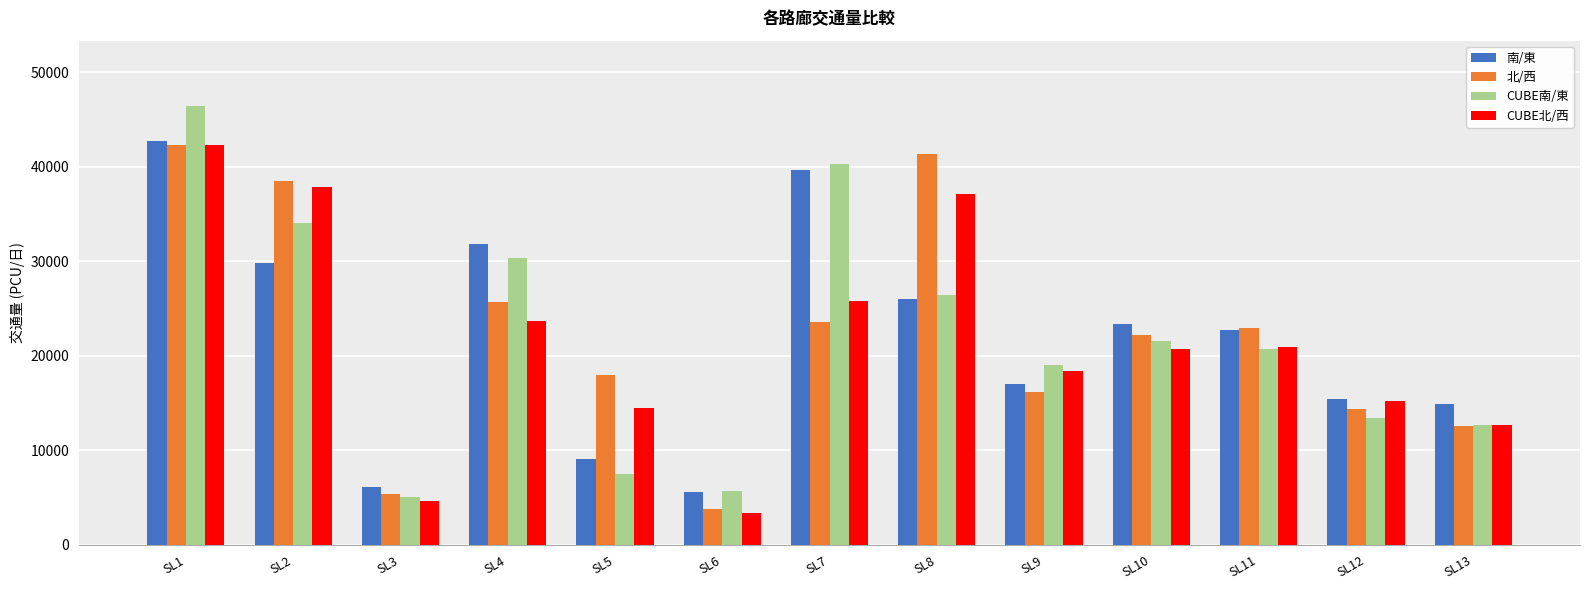

What is the difference between the maximum and second lowest values in the CUBE北/西 series?

37582.9